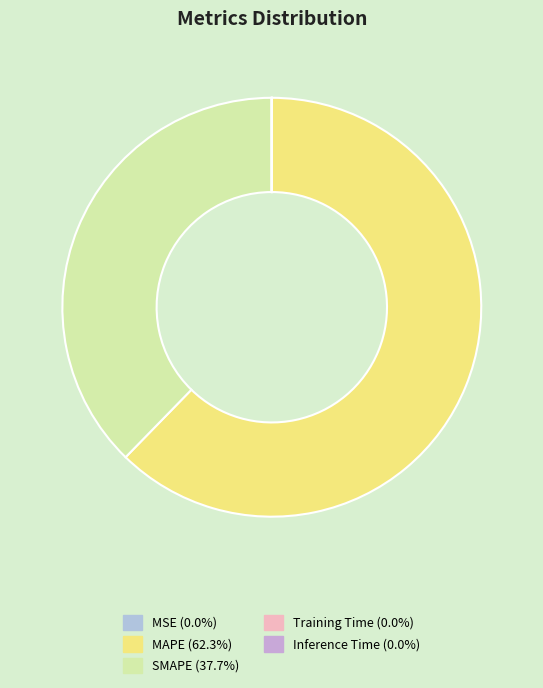

Which slice represents more than half of the pie?

MAPE